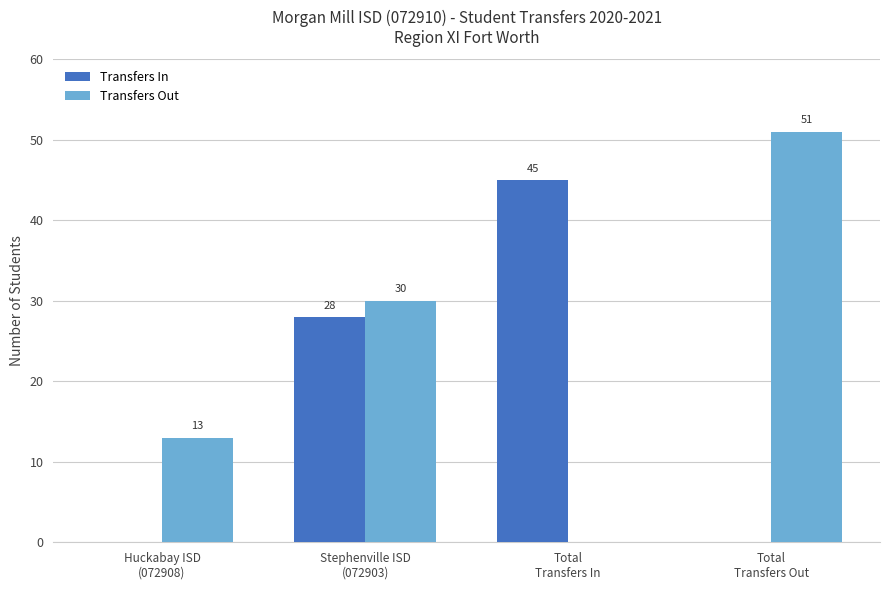

What is the average value of the Transfers Out series?

24